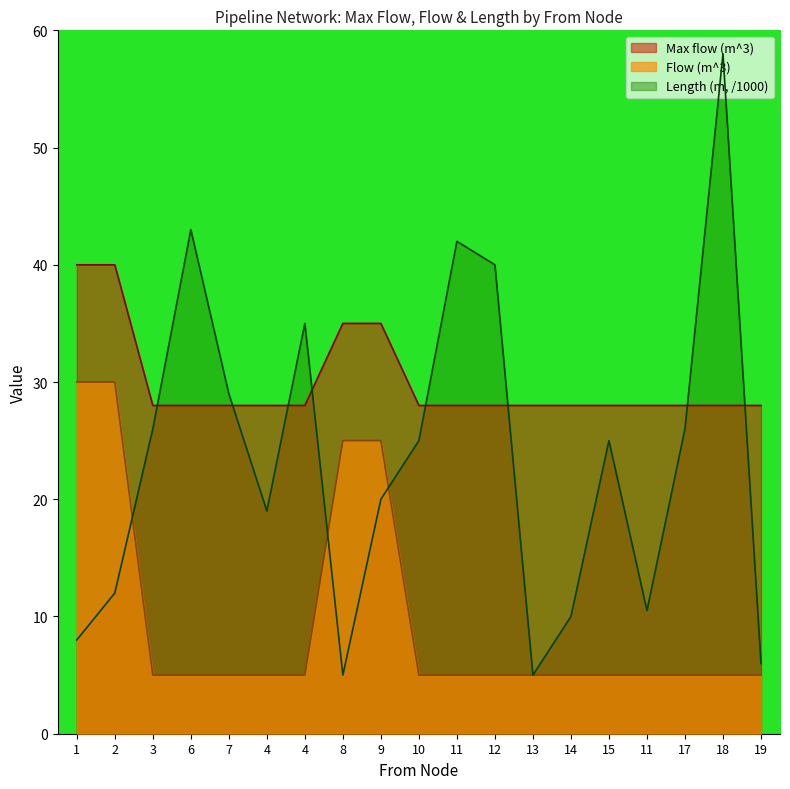

What are all the series names shown in the legend?

Max flow (m^3), Flow (m^3), Length (m, /1000)